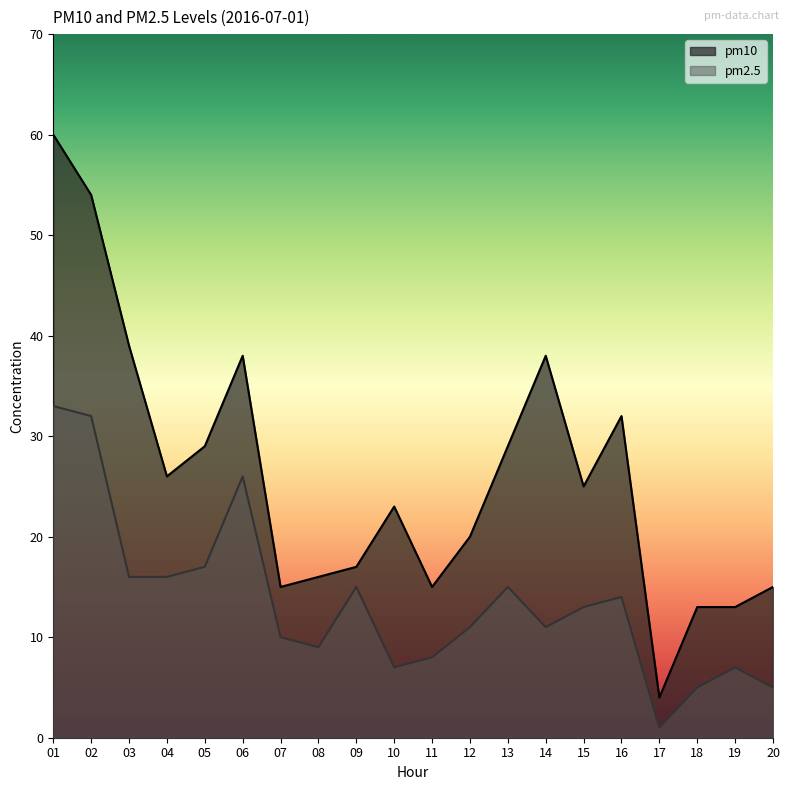

What is the difference between the highest and lowest values at 09?

2